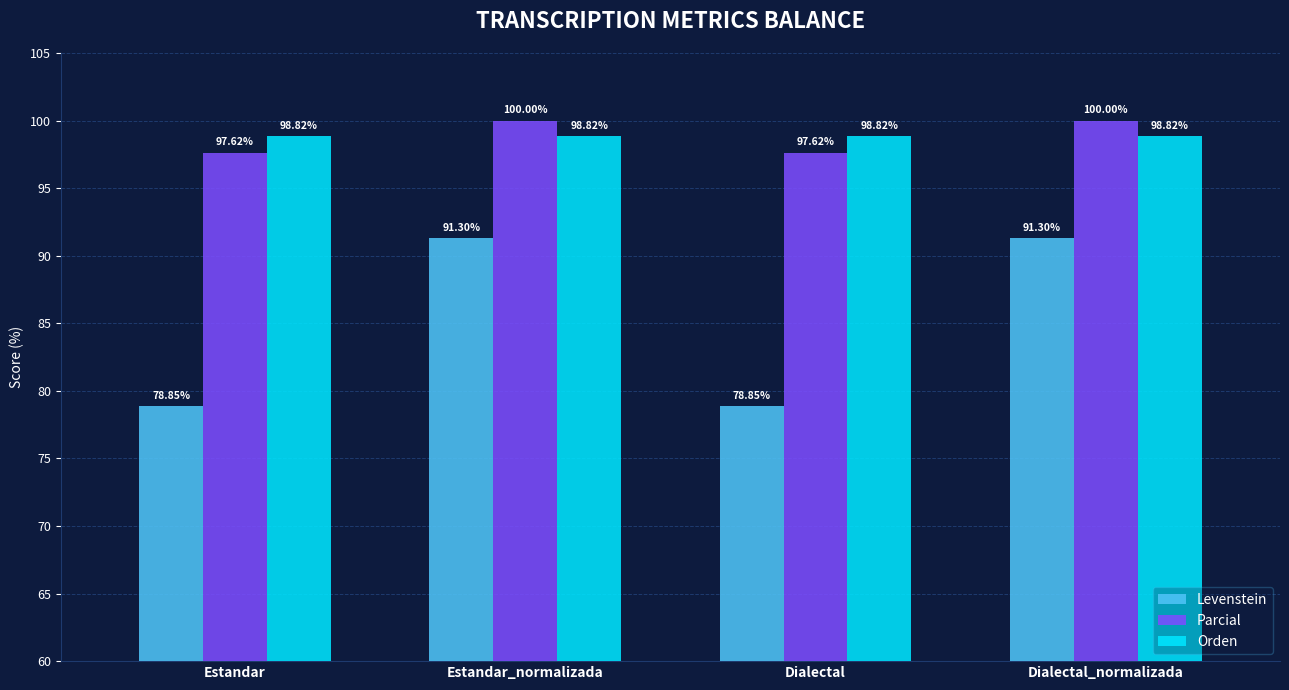

Is the value of Orden at Dialectal_normalizada greater than the value of Levenstein at Estandar_normalizada?

Yes